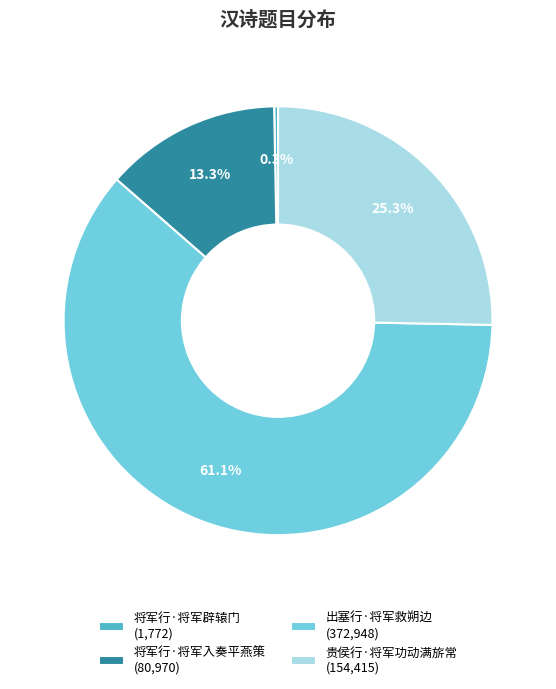

Do 出塞行·将军救朔边 and 将军行·将军入奏平燕策 together represent more than half of the pie?

Yes